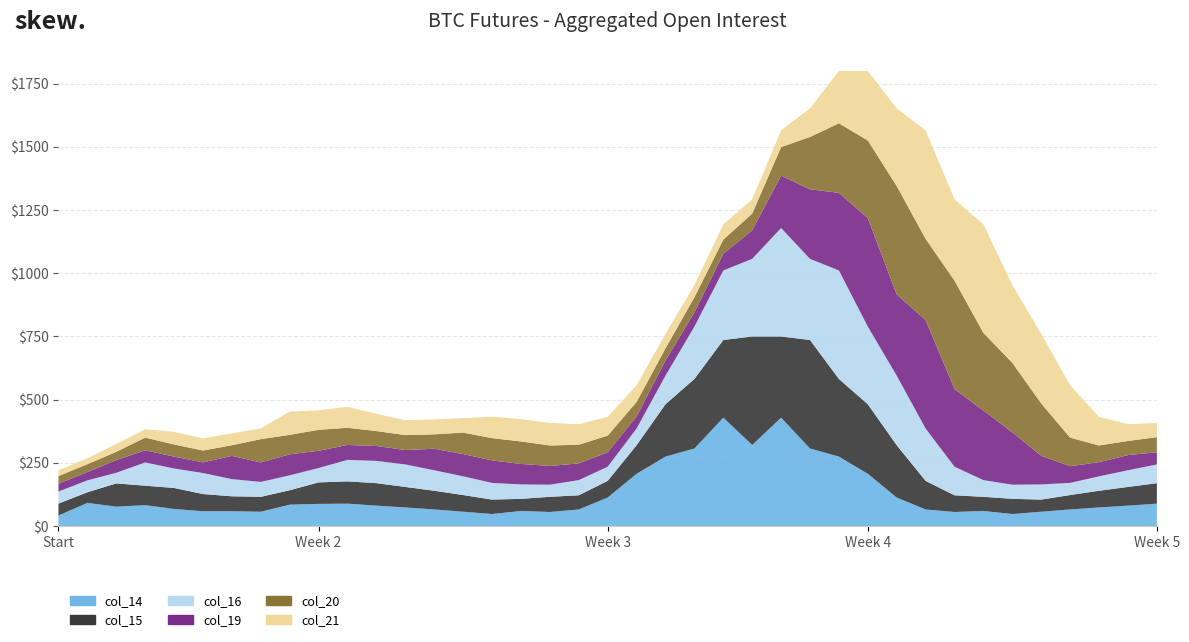

Reading right to left, transcribe all the data shown in this chart.

col_14: 89	81	74	66	57	48	60	56	66	113	207	275	307	429	321	429	307	275	207	113	66	56	60	48	57	66	74	81	89	88	85	57	59	59	68	83	77	92	42
col_15: 81	74	66	57	48	60	56	66	113	207	275	307	429	321	429	307	275	207	113	66	56	60	48	57	66	74	81	89	88	85	57	59	59	68	83	77	92	42	47
col_16: 74	66	57	48	60	56	66	113	207	275	307	429	321	429	307	275	207	113	66	56	60	48	57	66	74	81	89	88	85	57	59	59	68	83	77	92	42	47	48
col_19: 48	60	56	66	113	207	275	307	429	321	429	307	275	207	113	66	56	60	48	57	66	74	81	89	88	85	57	59	59	68	83	77	92	42	47	48	50	33	31
col_20: 60	56	66	113	207	275	307	429	321	429	307	275	207	113	66	56	60	48	57	66	74	81	89	88	85	57	59	59	68	83	77	92	42	47	48	50	33	31	30
col_21: 56	66	113	207	275	307	429	321	429	307	275	207	113	66	56	60	48	57	66	74	81	89	88	85	57	59	59	68	83	77	92	42	47	48	50	33	31	23	23